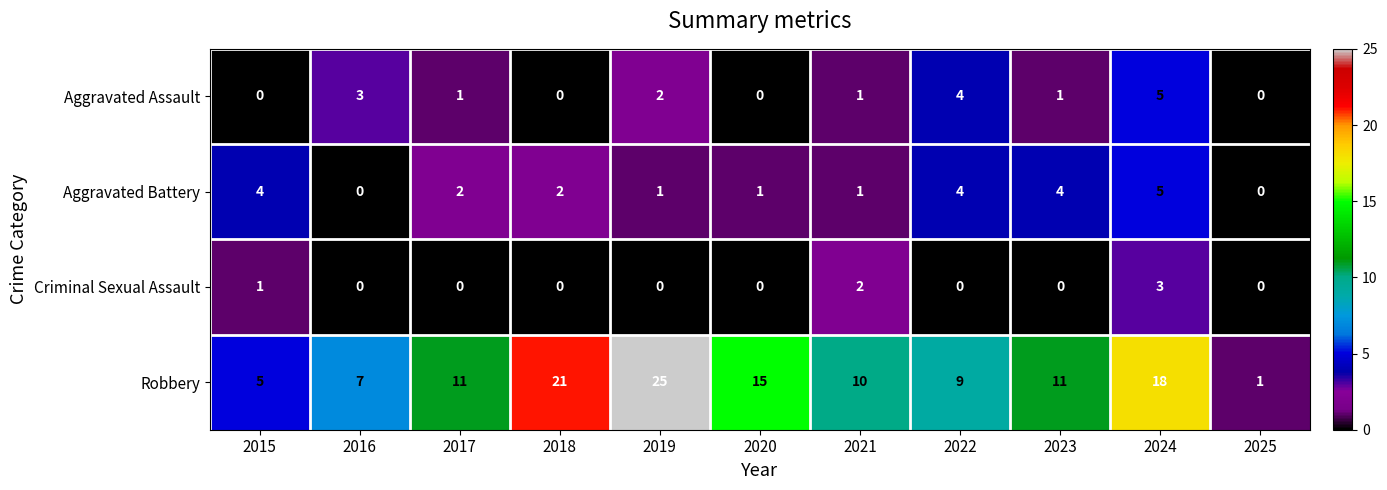

How many series are shown in this chart?

4